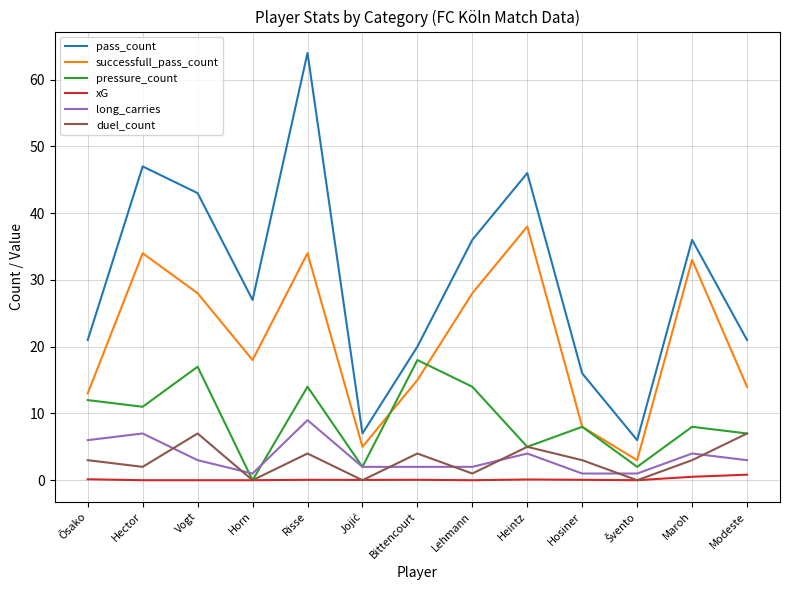

What is the difference between the second highest and second lowest values in the duel_count series?

7.0